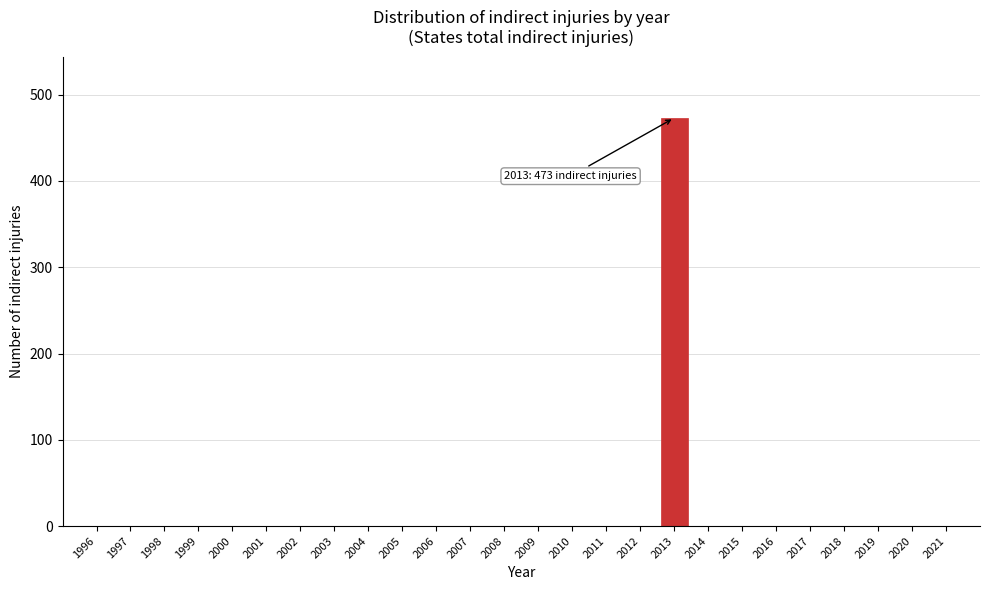

Reading left to right, list all the values displayed in this chart.

1996=0	1997=0	1998=0	1999=0	2000=0	2001=0	2002=0	2003=0	2004=0	2005=0	2006=0	2007=0	2008=0	2009=0	2010=0	2011=0	2012=0	2013=473	2014=0	2015=0	2016=0	2017=0	2018=0	2019=0	2020=0	2021=0